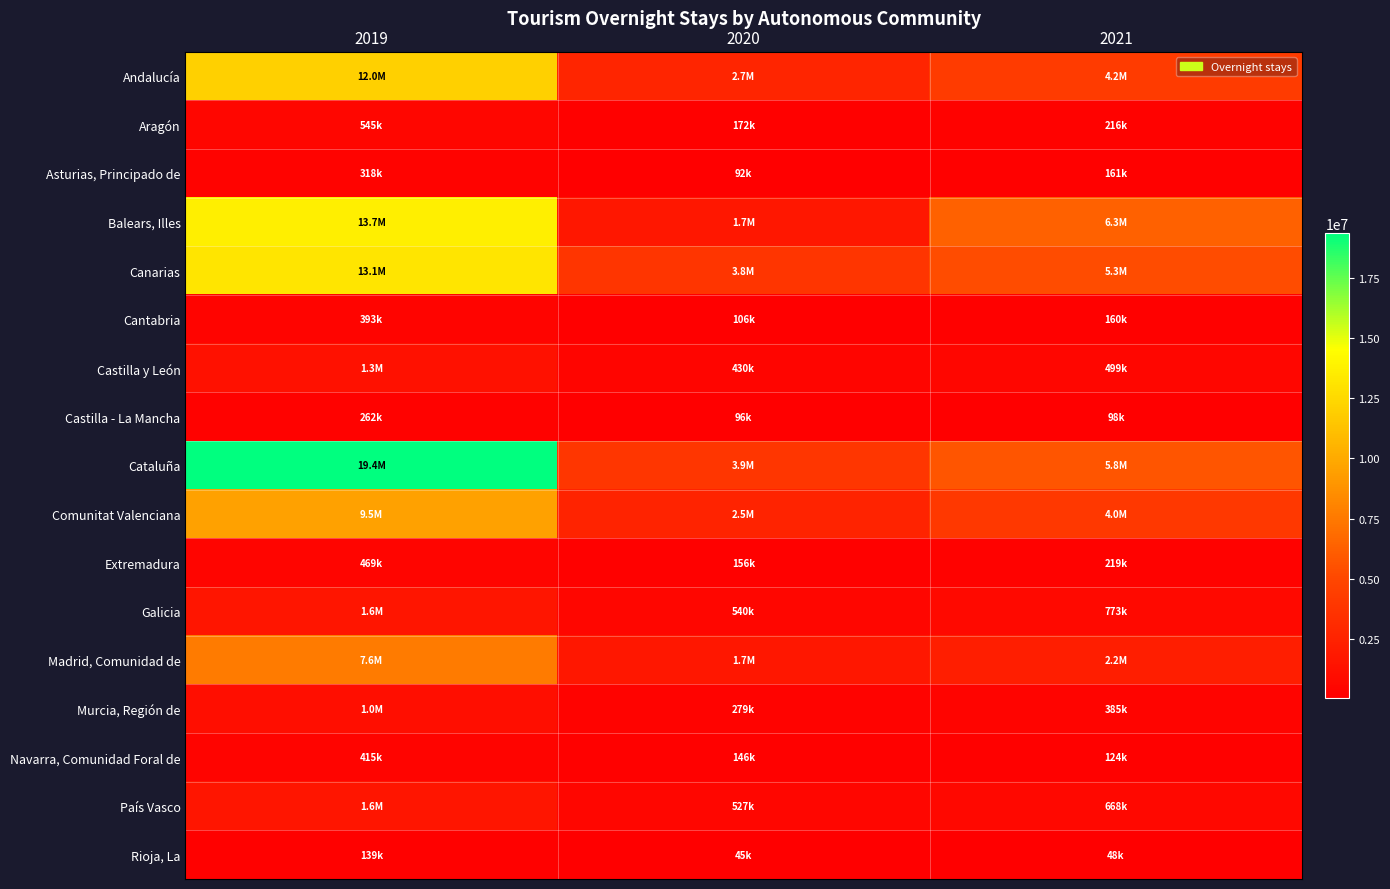

How many series are shown in this chart?

17